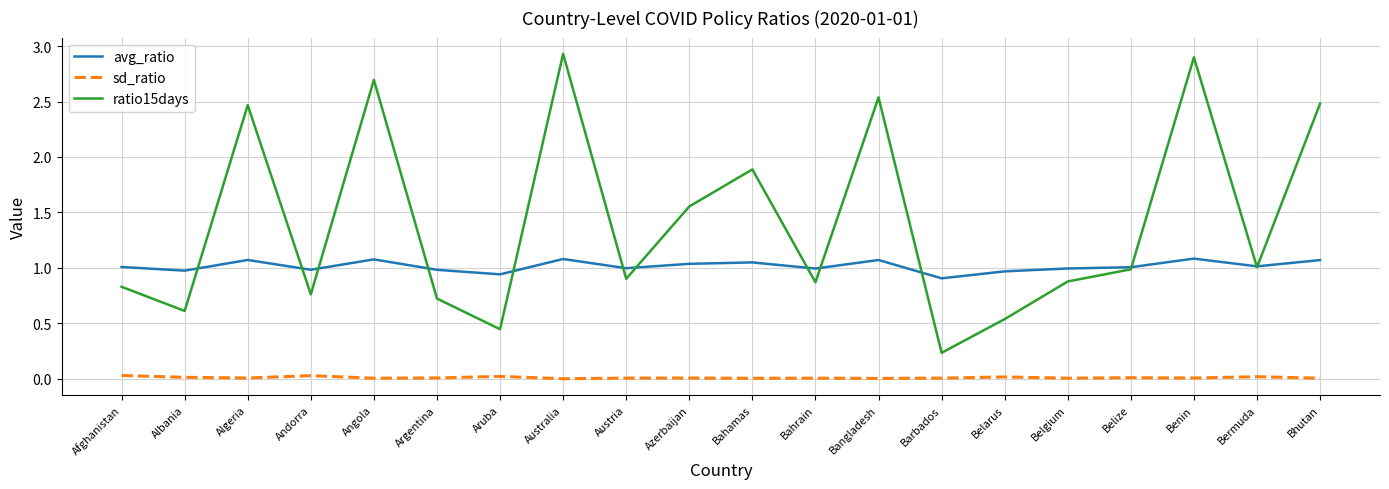

What is the total value across all series at Afghanistan?

1.9